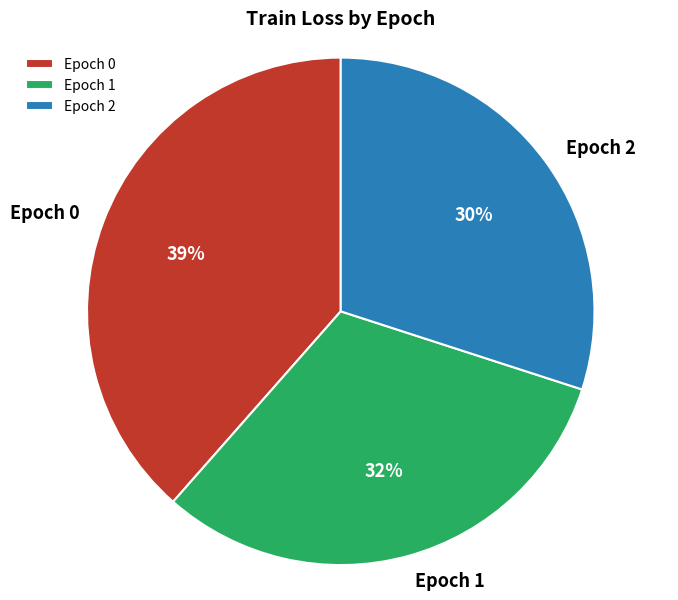

What percentage is the Epoch 1 slice, to the nearest percent?

32%